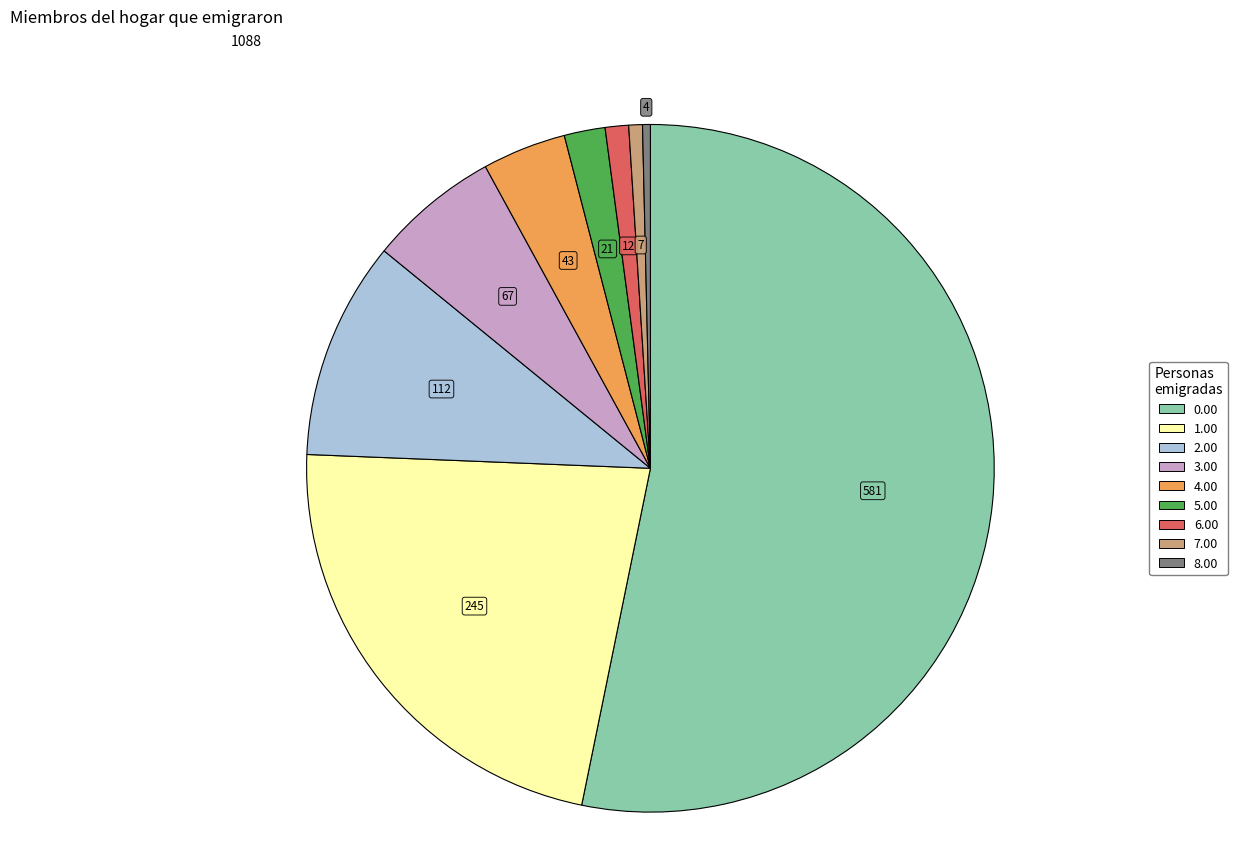

Is there any slice that represents more than half of the pie?

Yes